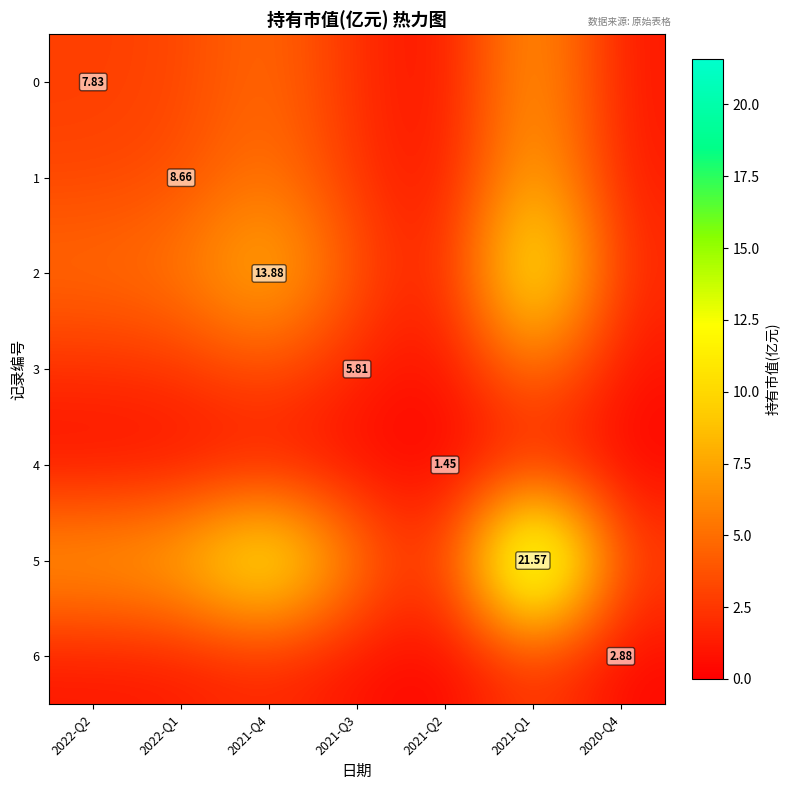

Between 2022-Q1 and 2021-Q2, which series saw the biggest shift?

5